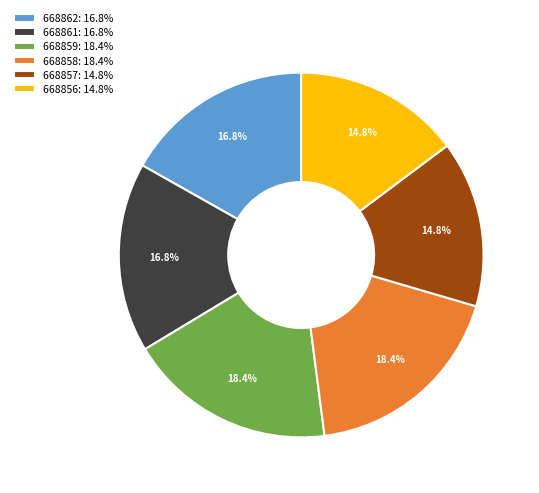

To the nearest percent, what is the combined percentage of 668858 and 668857?

33%